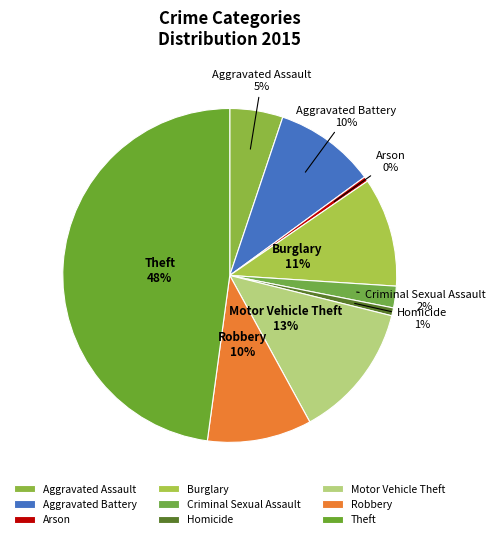

Count the number of slices in the pie.

9